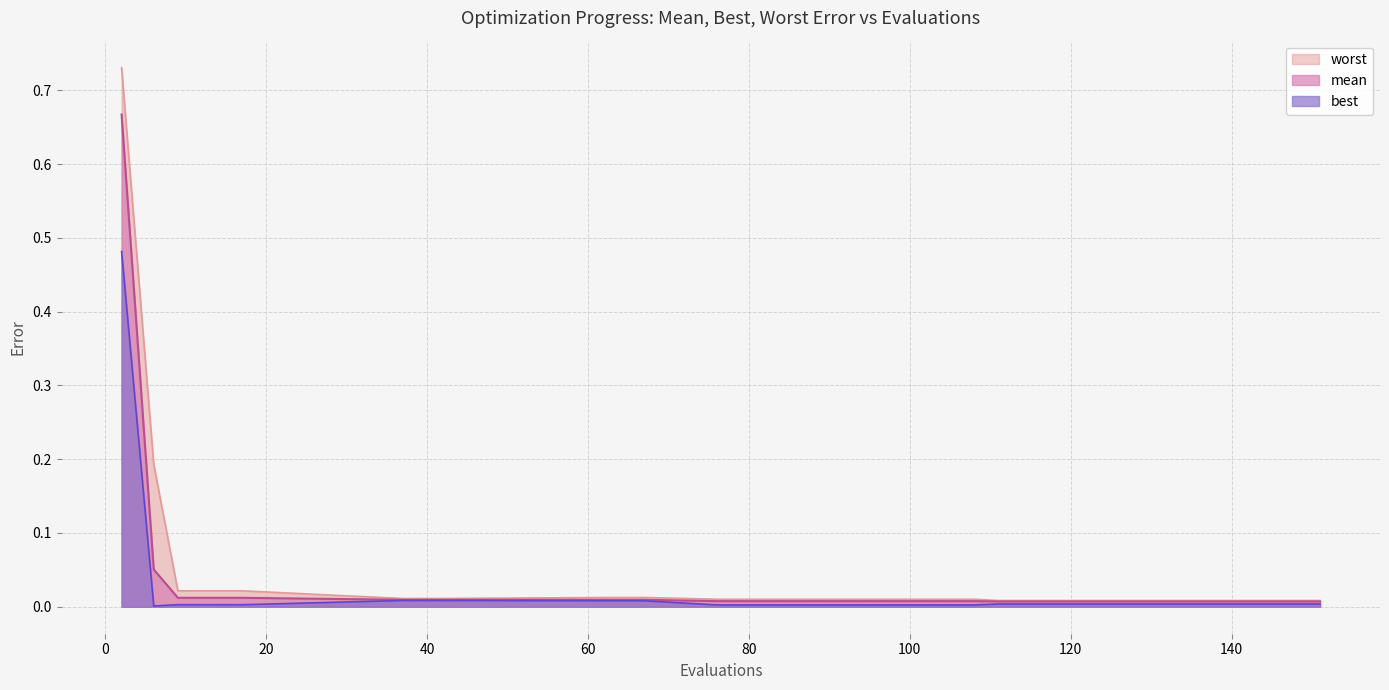

Rank the series by their average value, from highest to lowest.

worst, mean, best